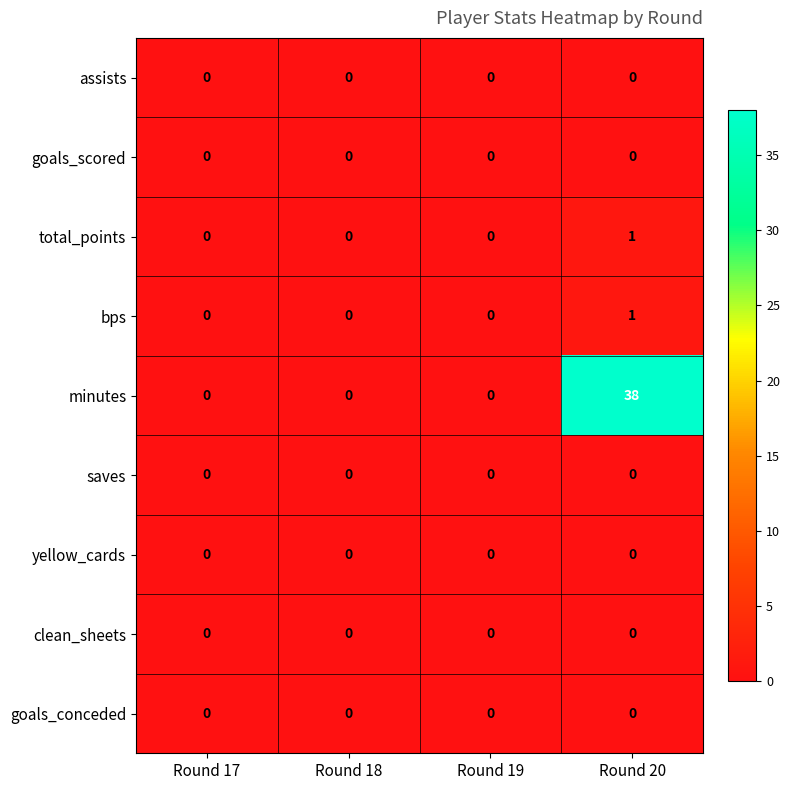

At which category does the chart reach its peak across all series?

Round 20